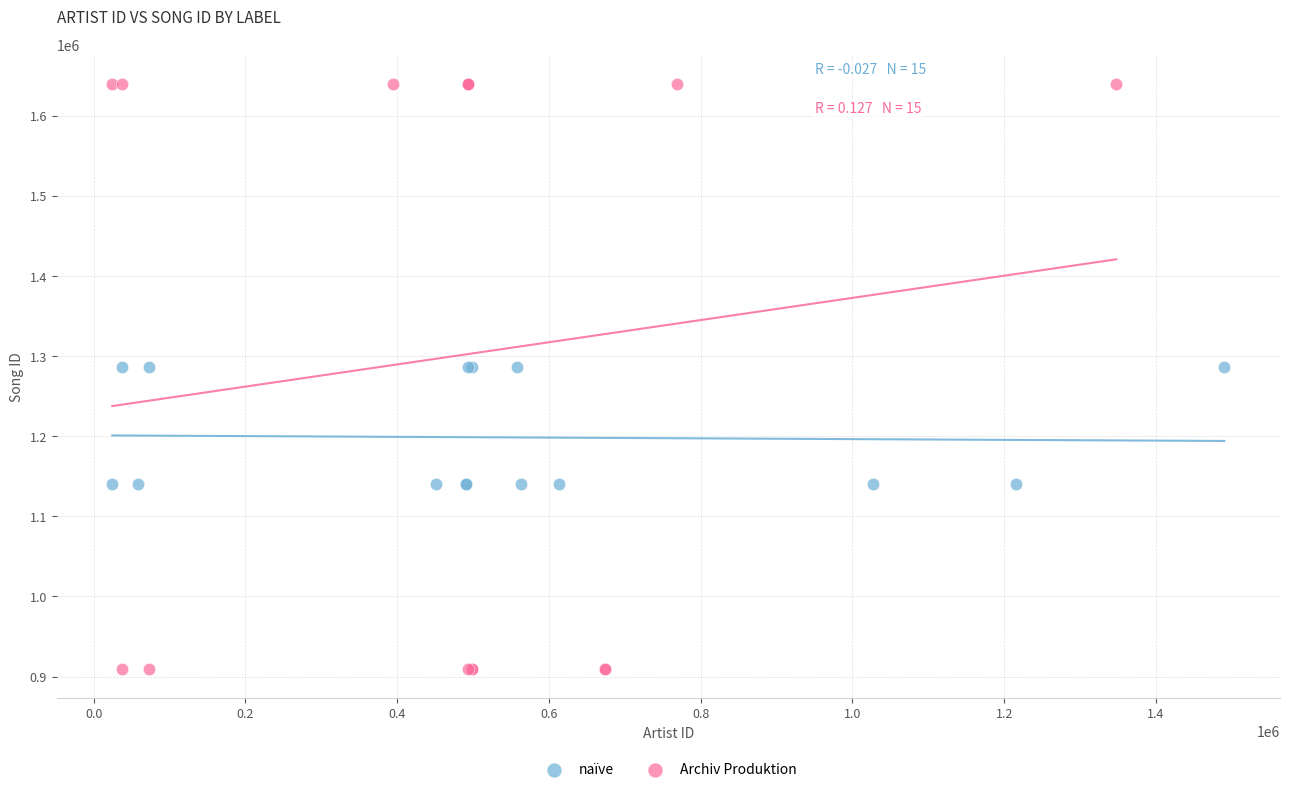

Which series contains the lowest Y value?

Archiv Produktion